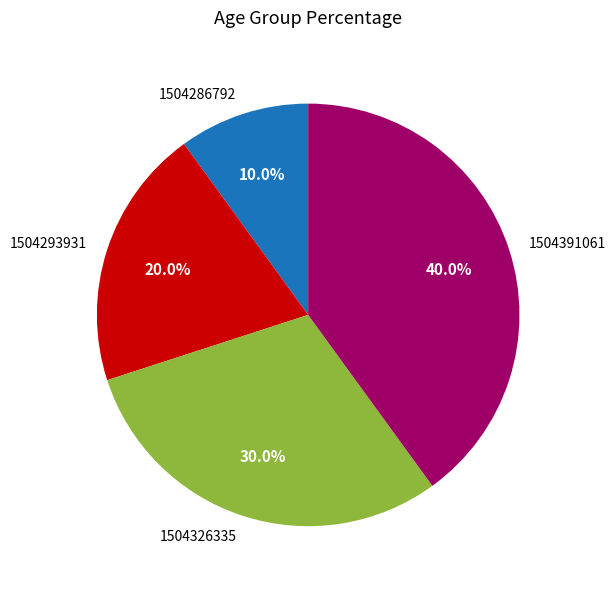

Is there a majority slice in this chart?

No